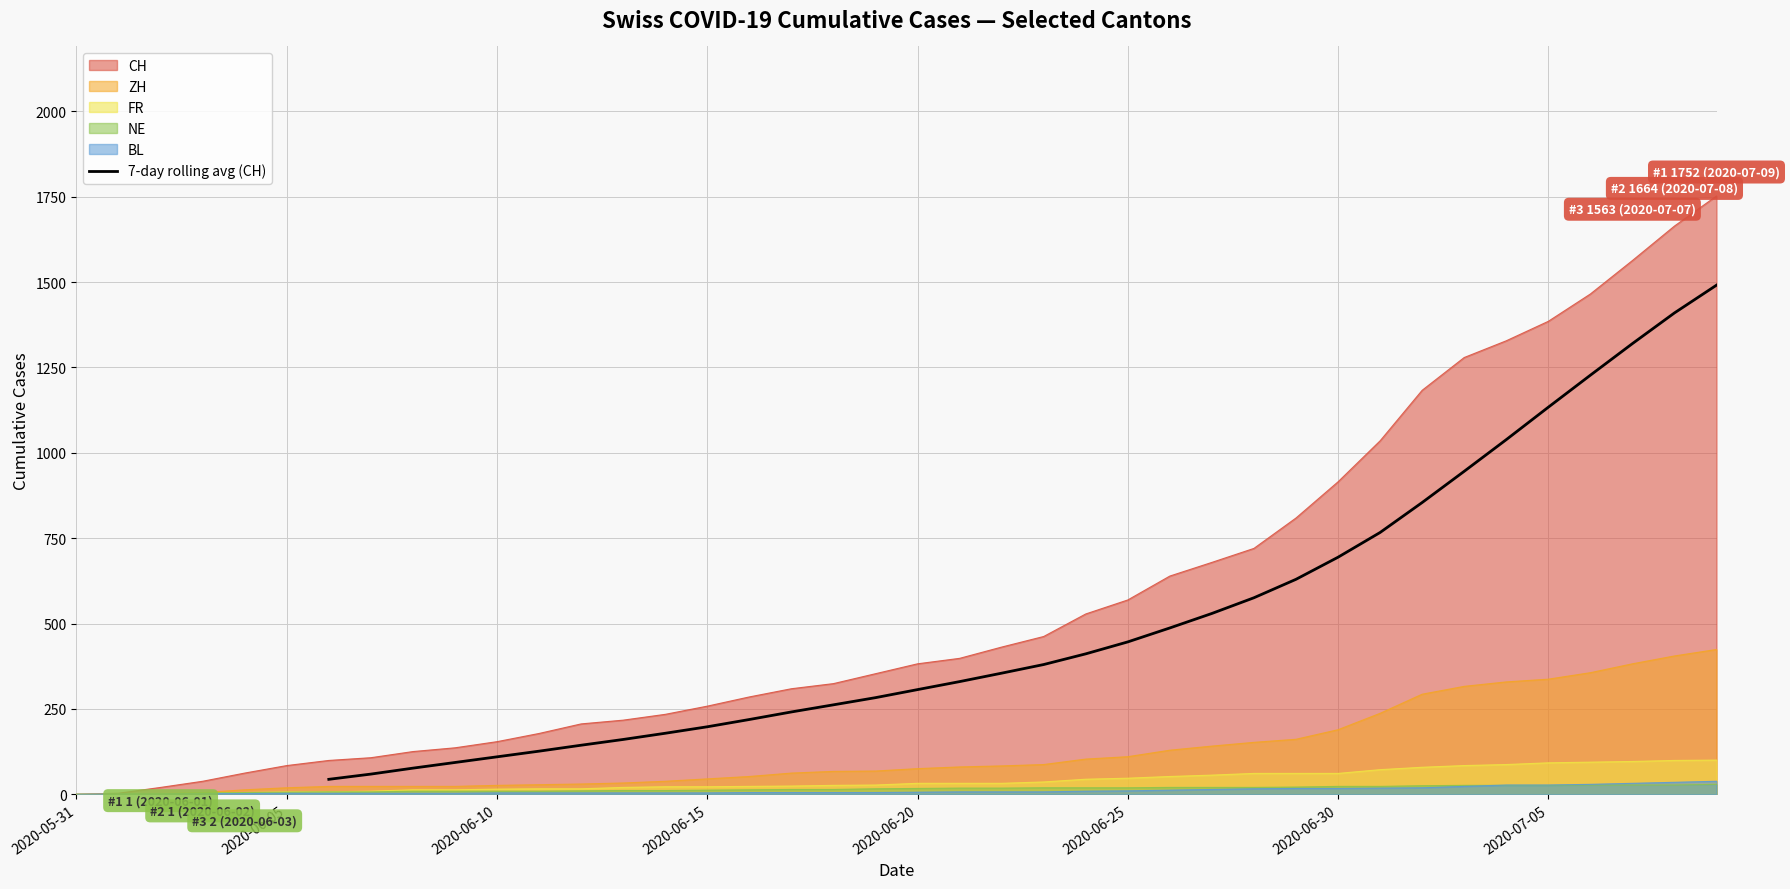

What is the maximum value for FR?

100